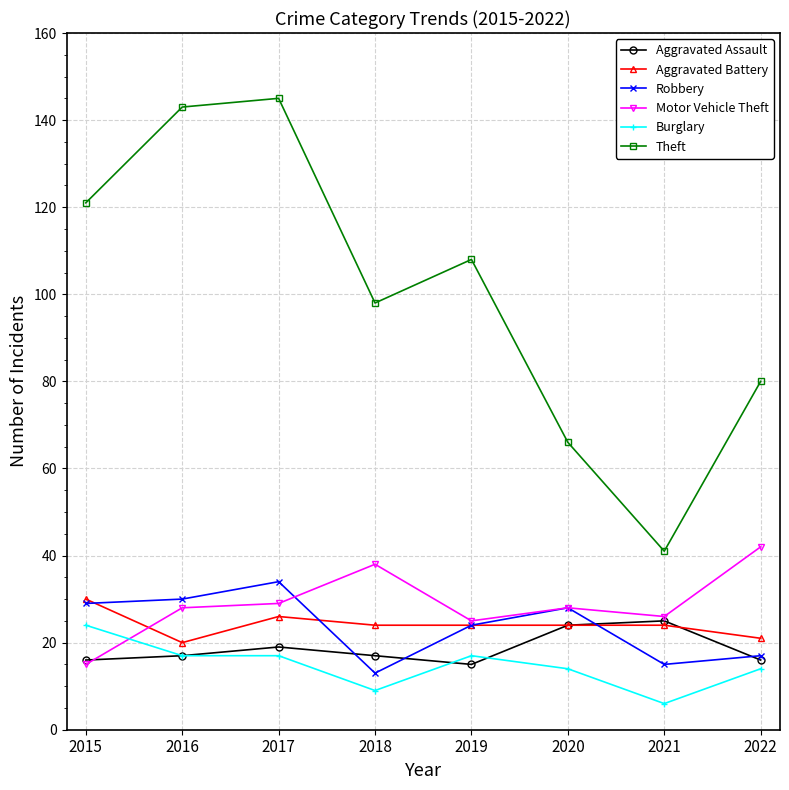

Where is the first local minimum for Theft?

2018